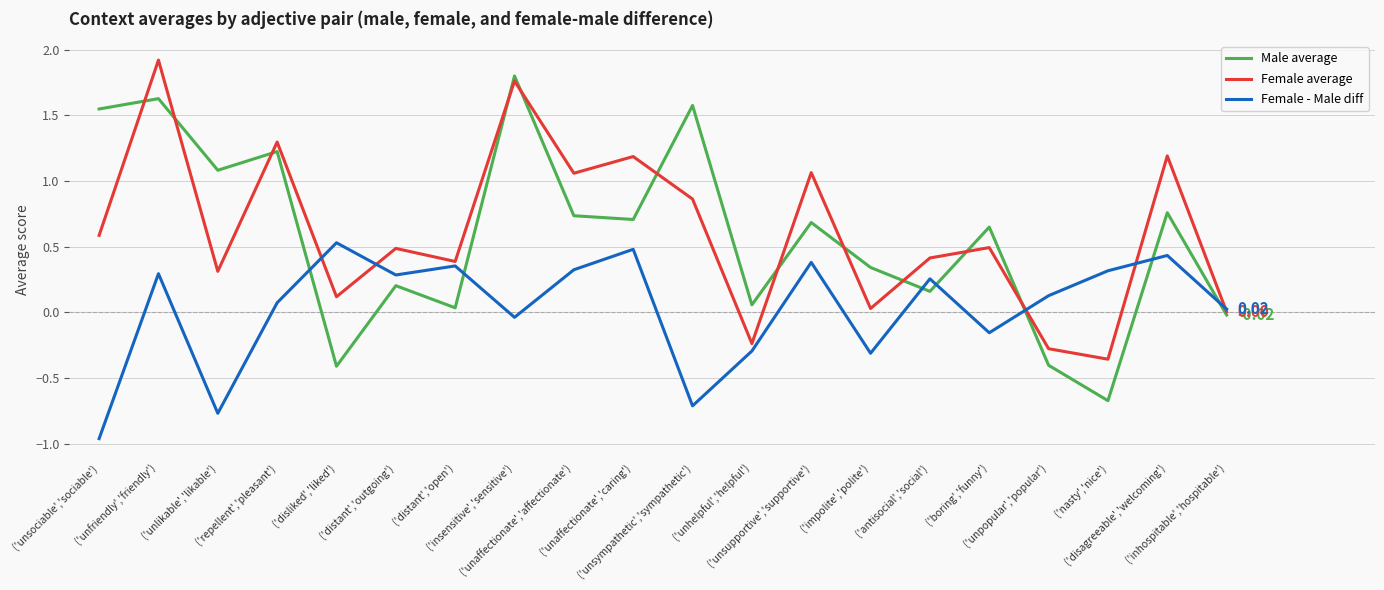

At ('unsociable','sociable'), list the series in order from largest to smallest.

Male average, Female average, Female - Male diff